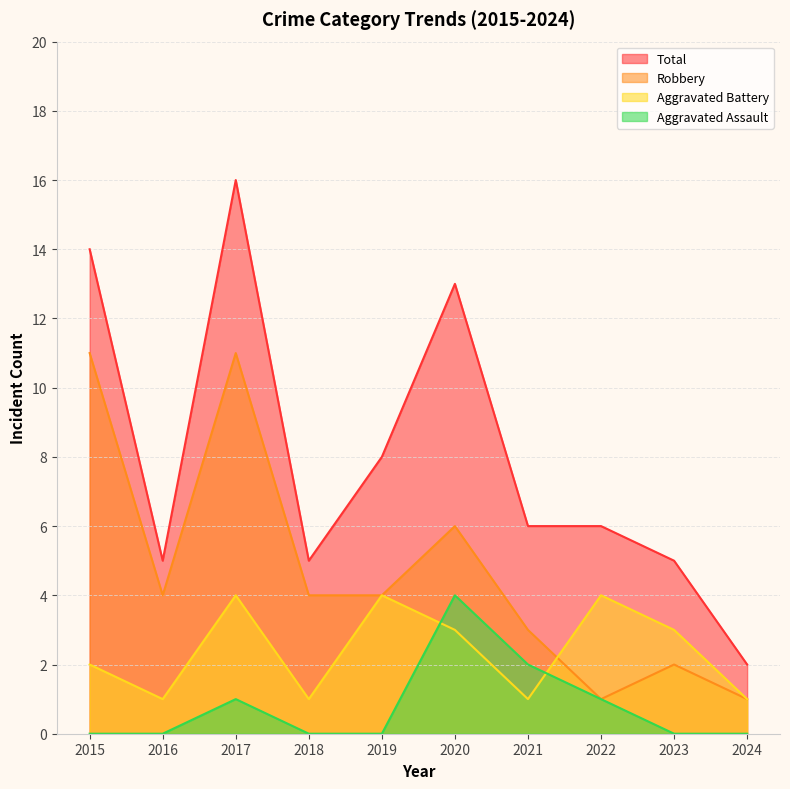

Rank the series by their maximum value, from highest to lowest.

Total, Robbery, Aggravated Assault, Aggravated Battery